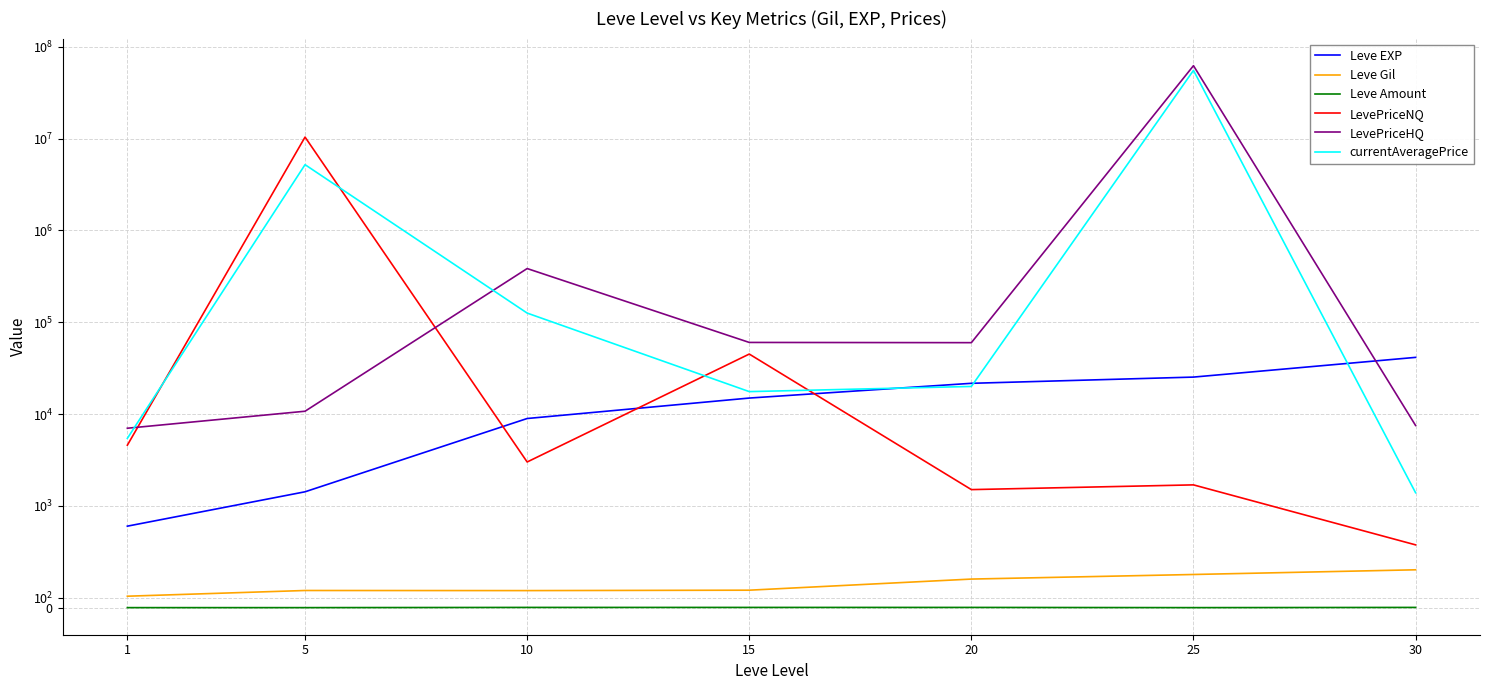

True or false: Leve Gil has a value of 71.8 at 15.

False